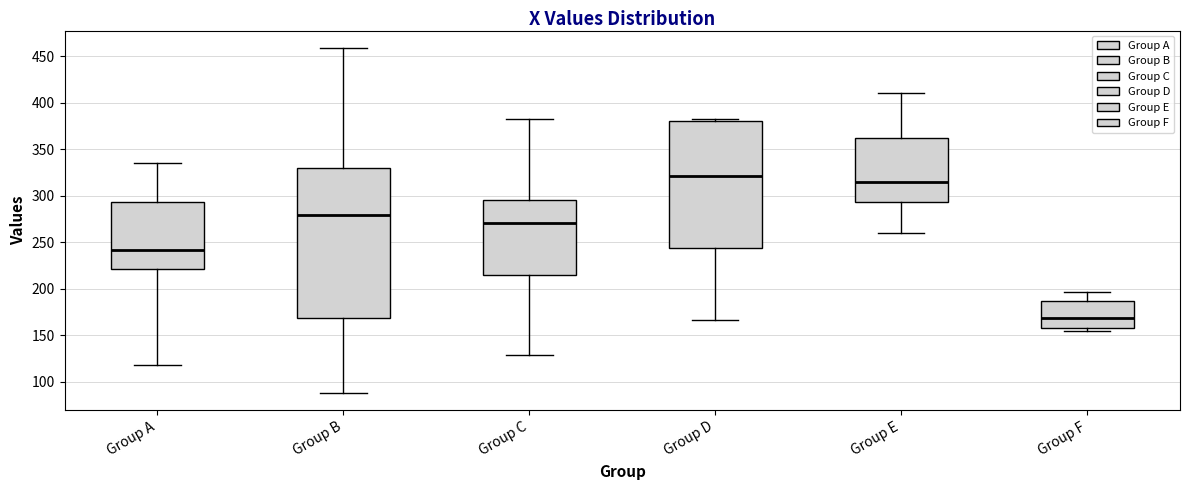

Which box's median line is the highest?

Group D